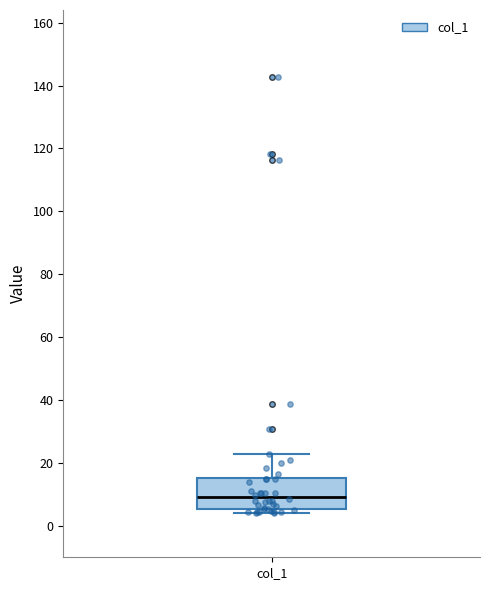

Read this box plot against the y-axis: the position of the median line, the range covered by the box, and the ends of both whiskers. The values are not printed on the chart, so give them approximately, as read against the axis.

median 10, box 6 to 16, whiskers 4 to 22